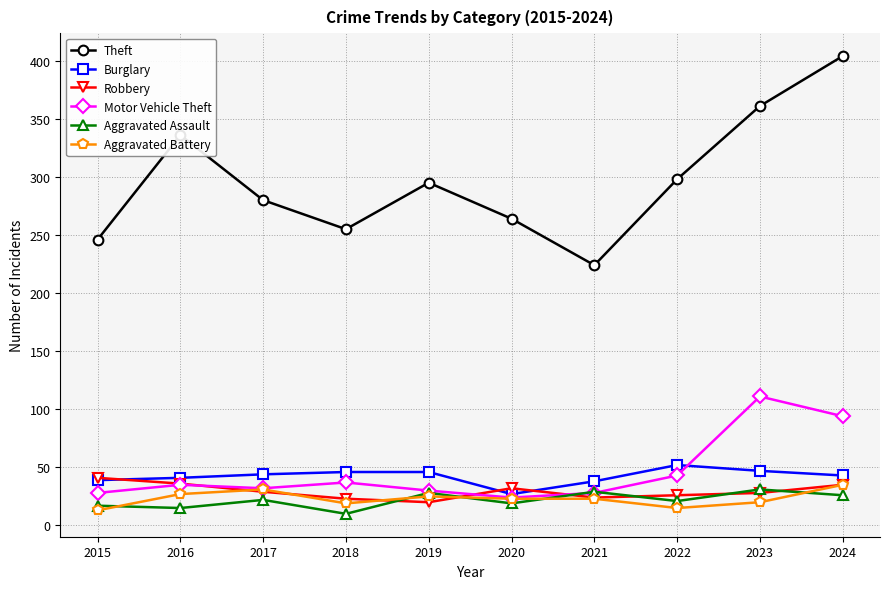

Which series ends up on top after the final intersection of Robbery and Motor Vehicle Theft?

Motor Vehicle Theft